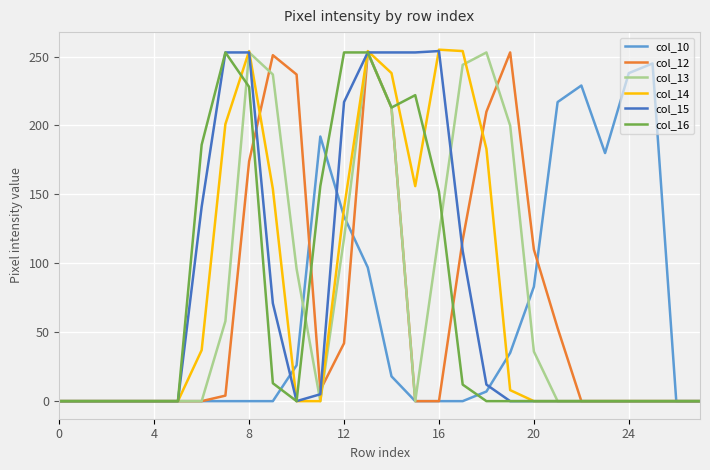

True or false: col_12 has more than 1 interior local peaks.

True